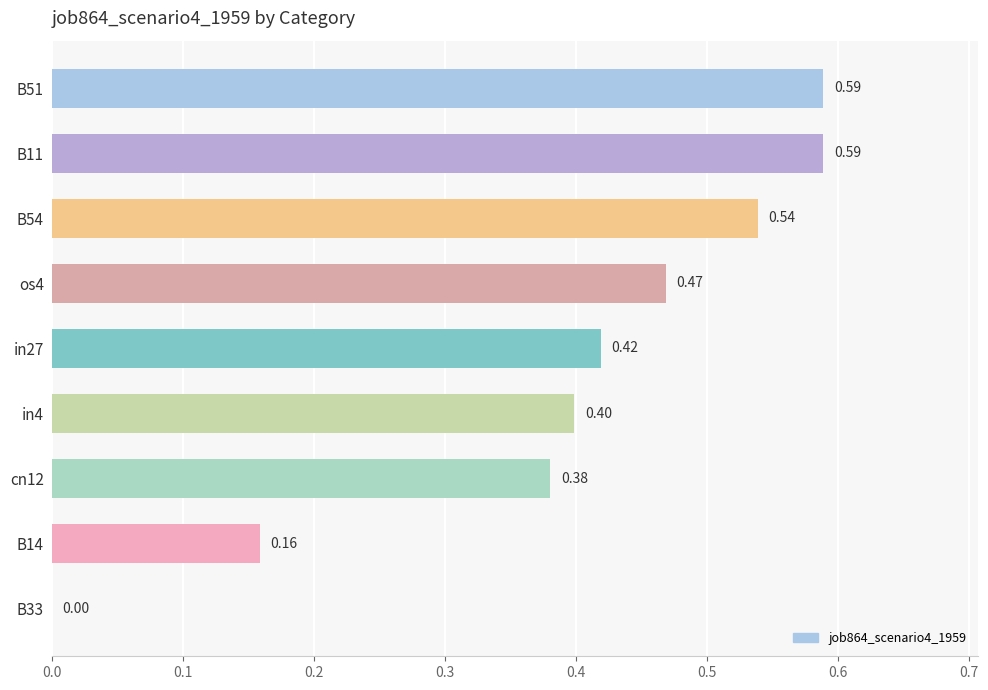

Between cn12 and B33, which is larger?

cn12